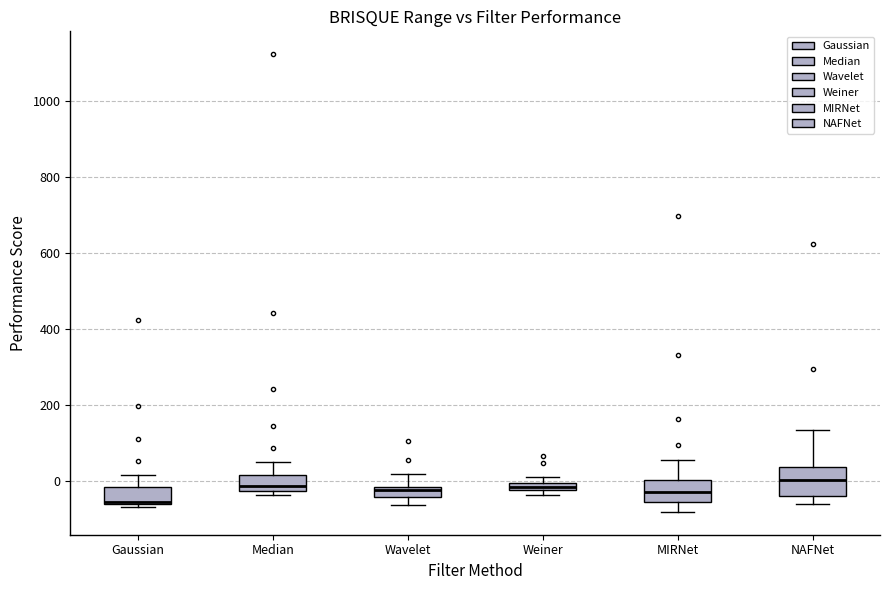

Where does the median line of the box for NAFNet sit on the y-axis? The values are not printed on the chart, so give them approximately, as read against the axis.

0